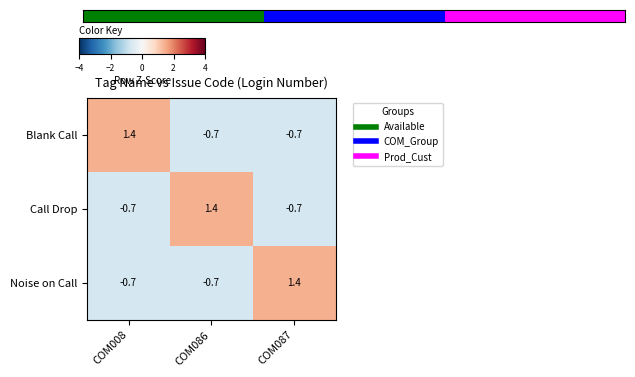

What is the difference between the highest and lowest values at COM087?

2.1